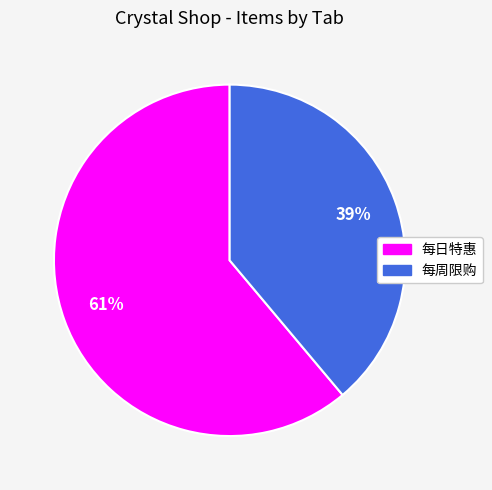

Do 每日特惠 and 每周限购 together represent more than half of the pie?

Yes